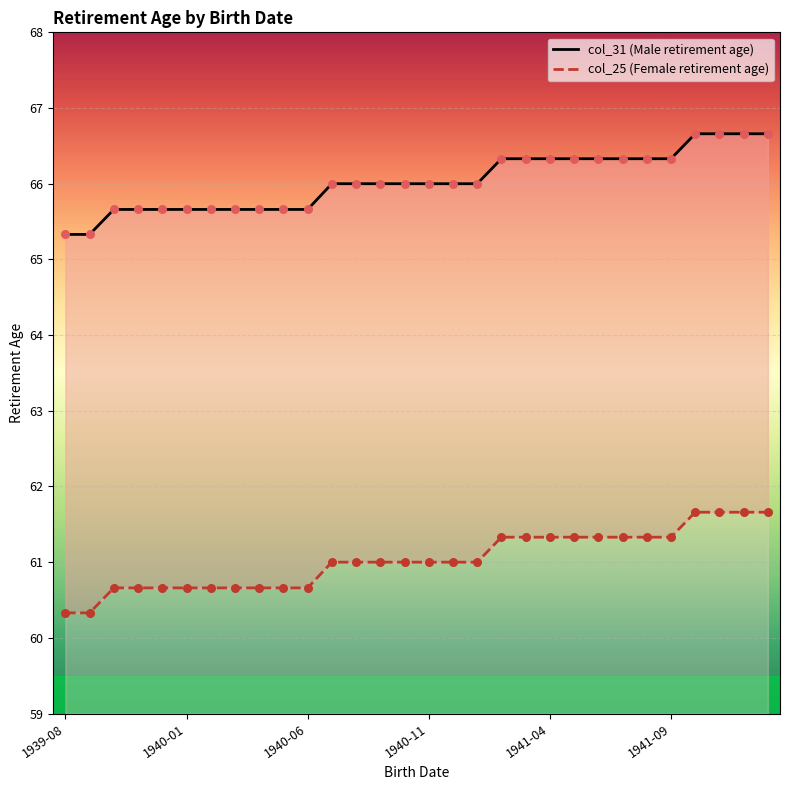

What are all the series names shown in the legend?

col_31 (Male retirement age), col_25 (Female retirement age)